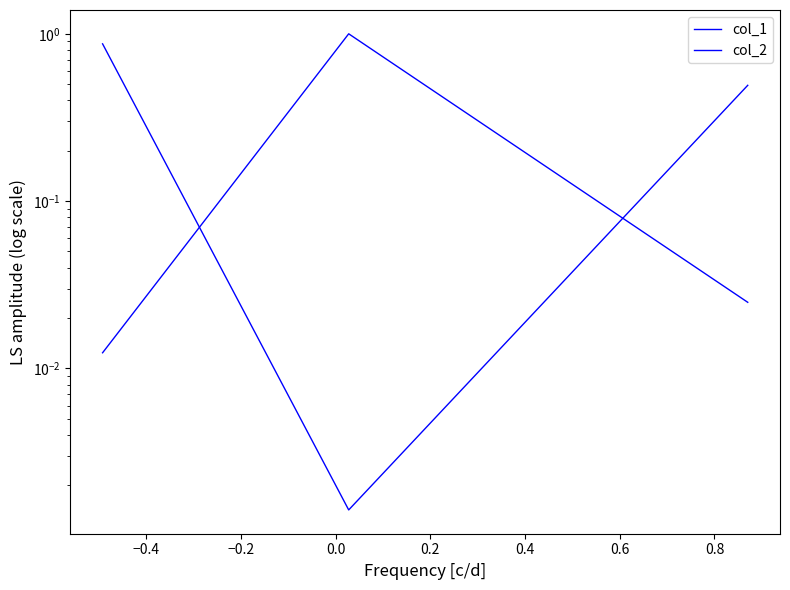

At how many categories does at least one series exceed 0?

3